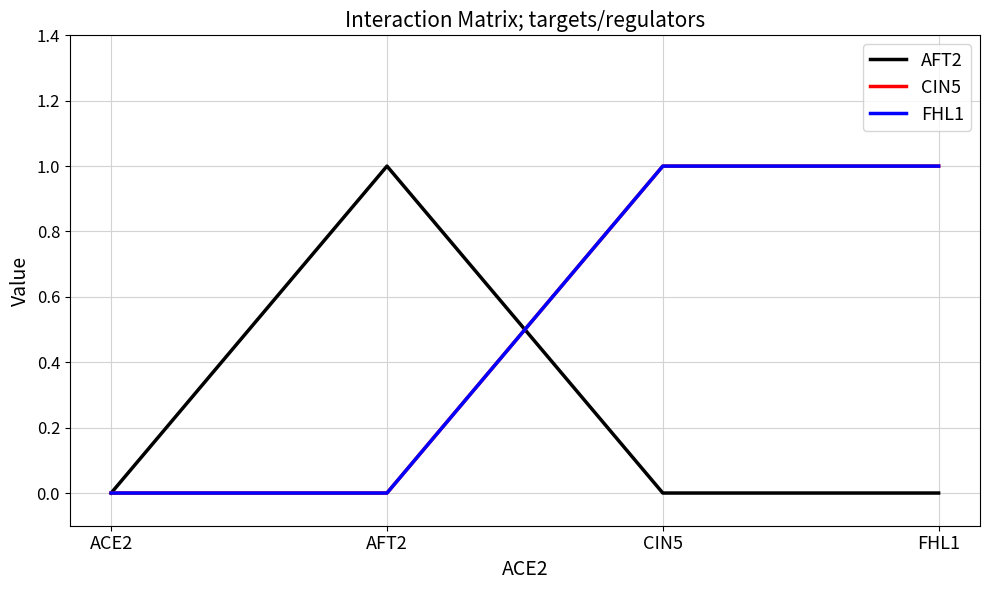

Is this an area chart (filled region under the line)?

No